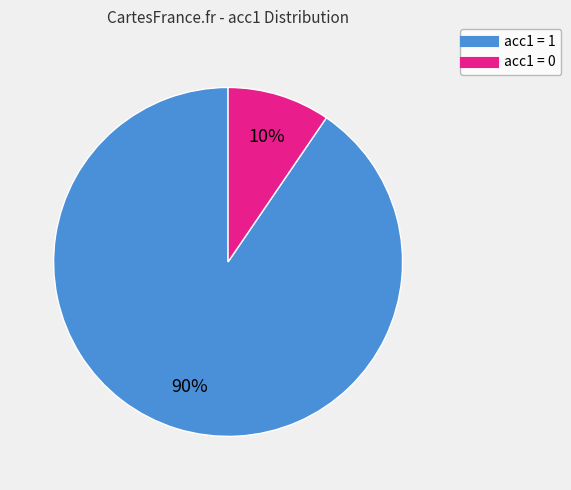

To the nearest percent, what portion does acc1 = 1 represent?

90%